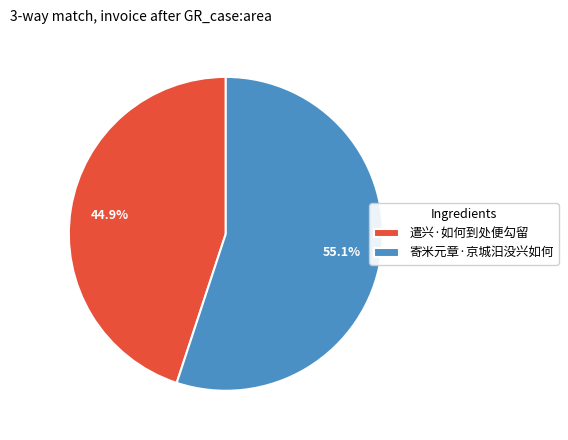

Is there any slice that represents more than half of the pie?

Yes